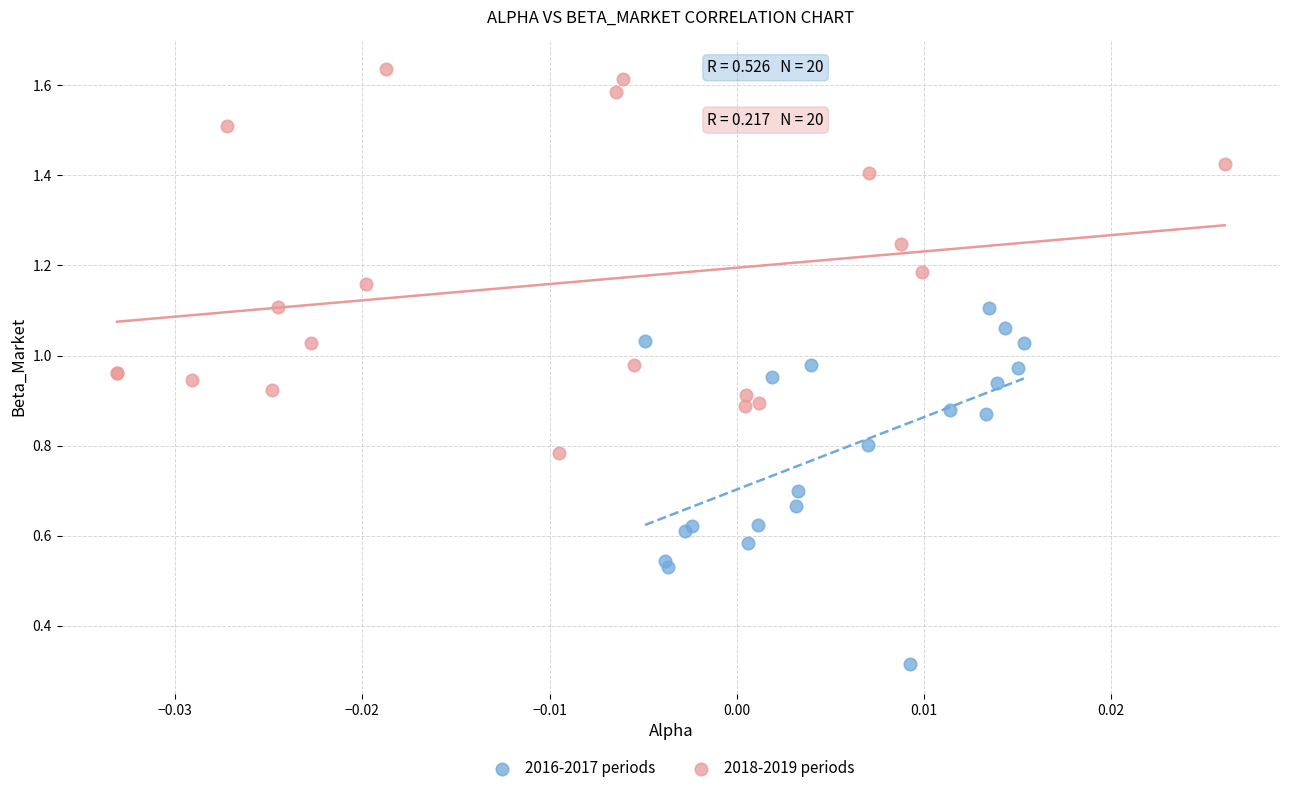

What are all the series names shown in the legend?

2016-2017 periods, 2018-2019 periods